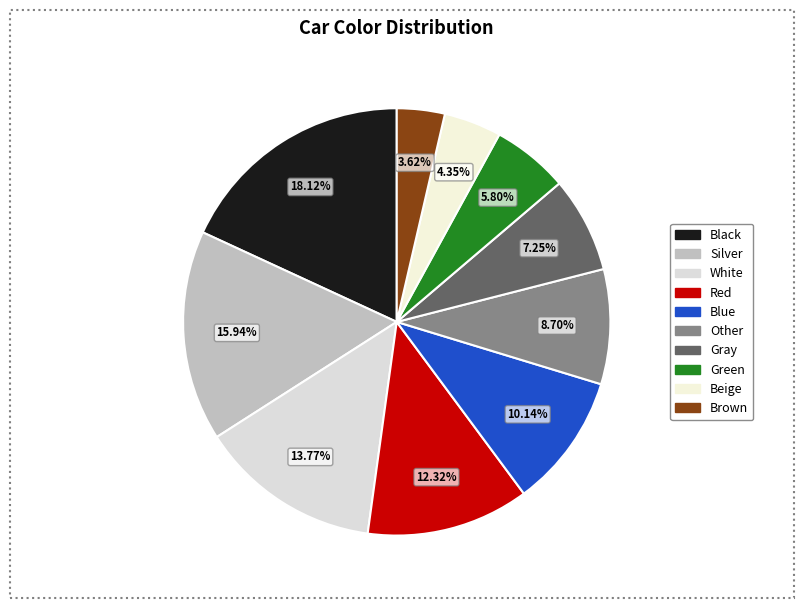

To the nearest percent, what percentage of the pie is Silver?

16%